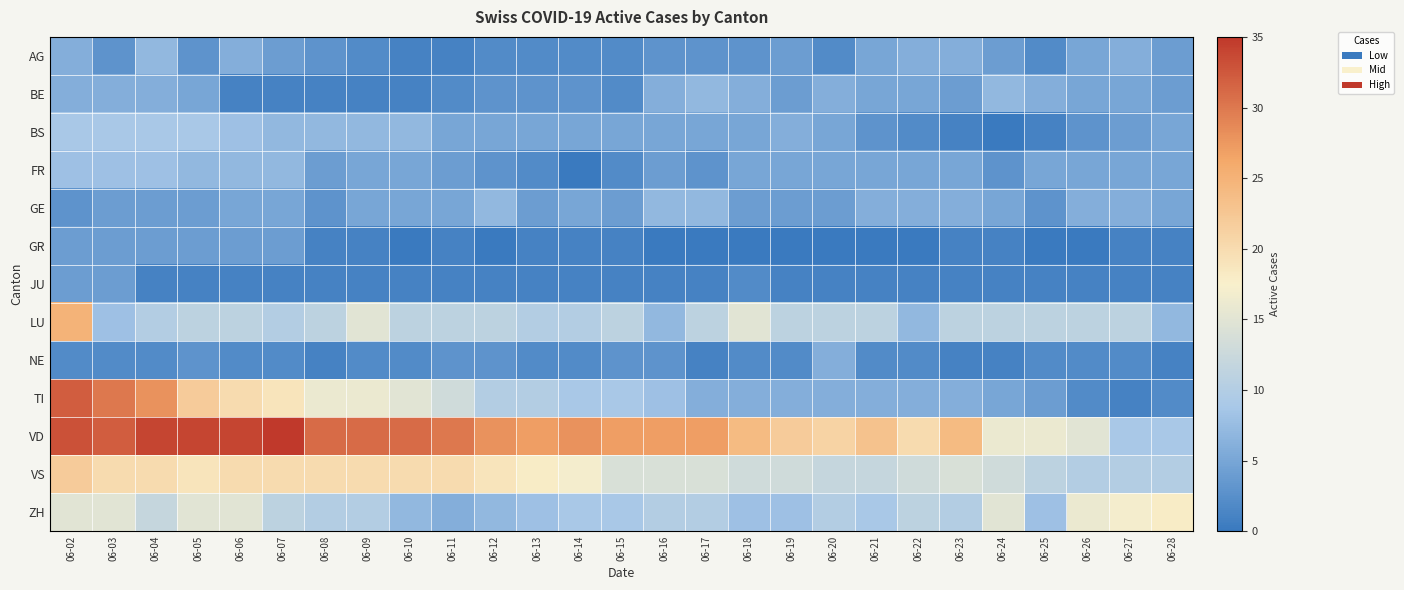

Which category has the lowest value across all series?

06-24